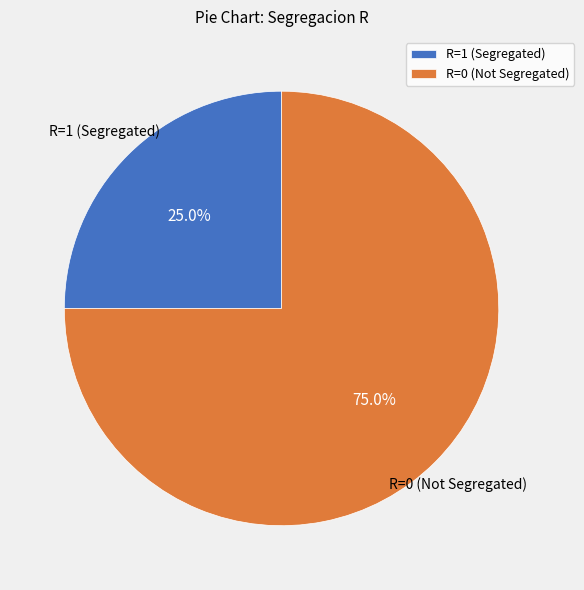

Which slice is the largest?

R=0 (Not Segregated)